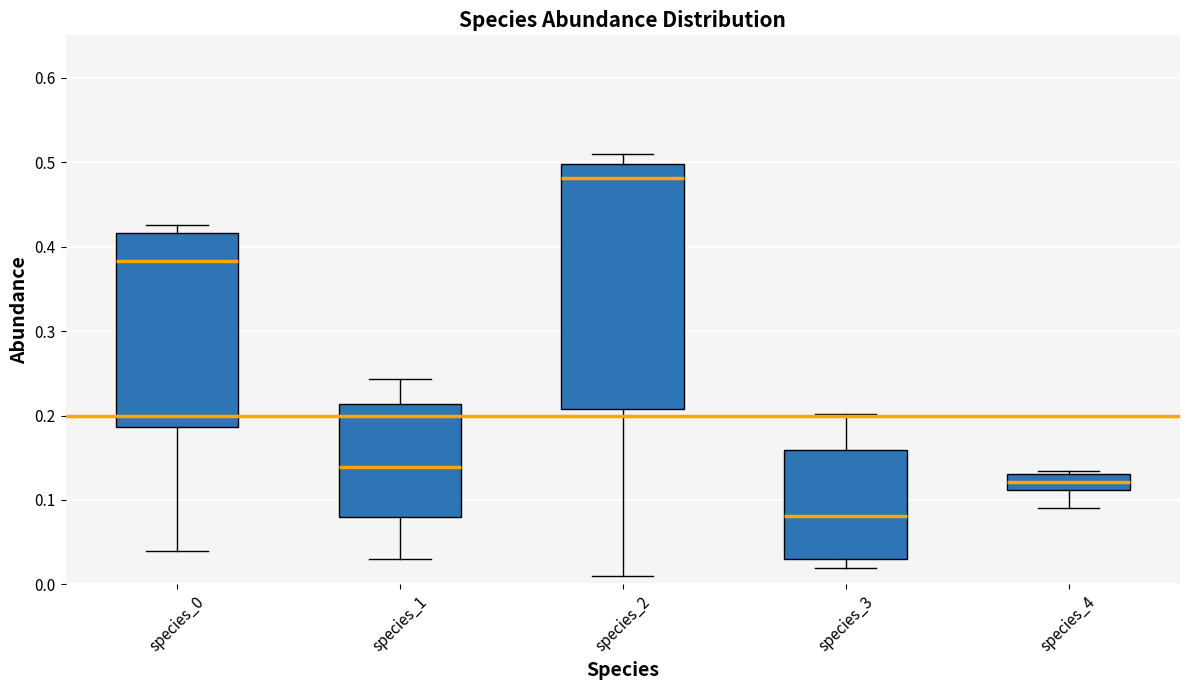

Which box is the tallest, from its lower edge to its upper edge?

species_2